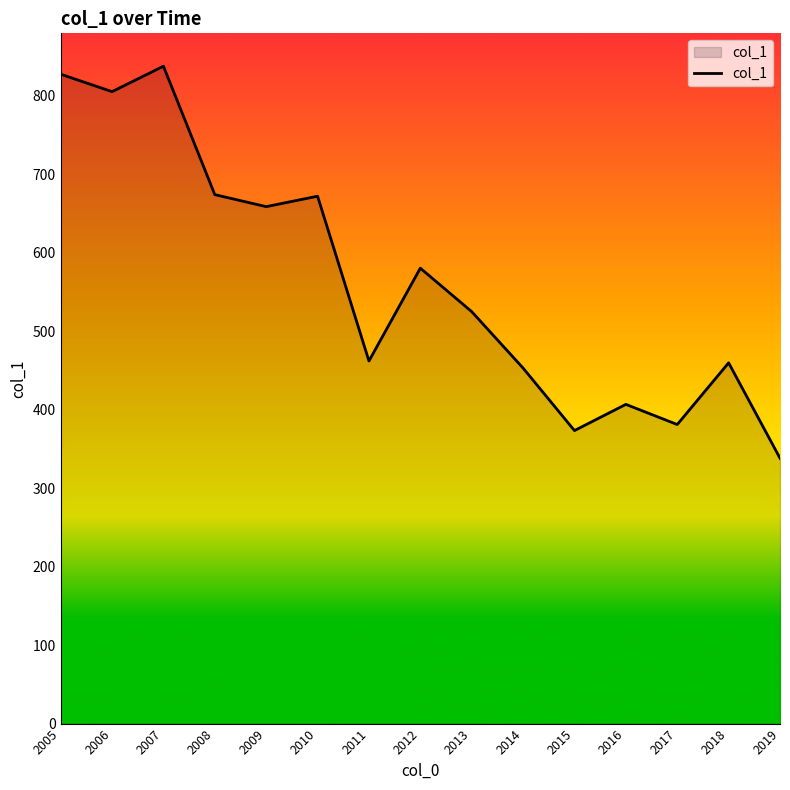

At which category does the data reach its first local peak?

2007